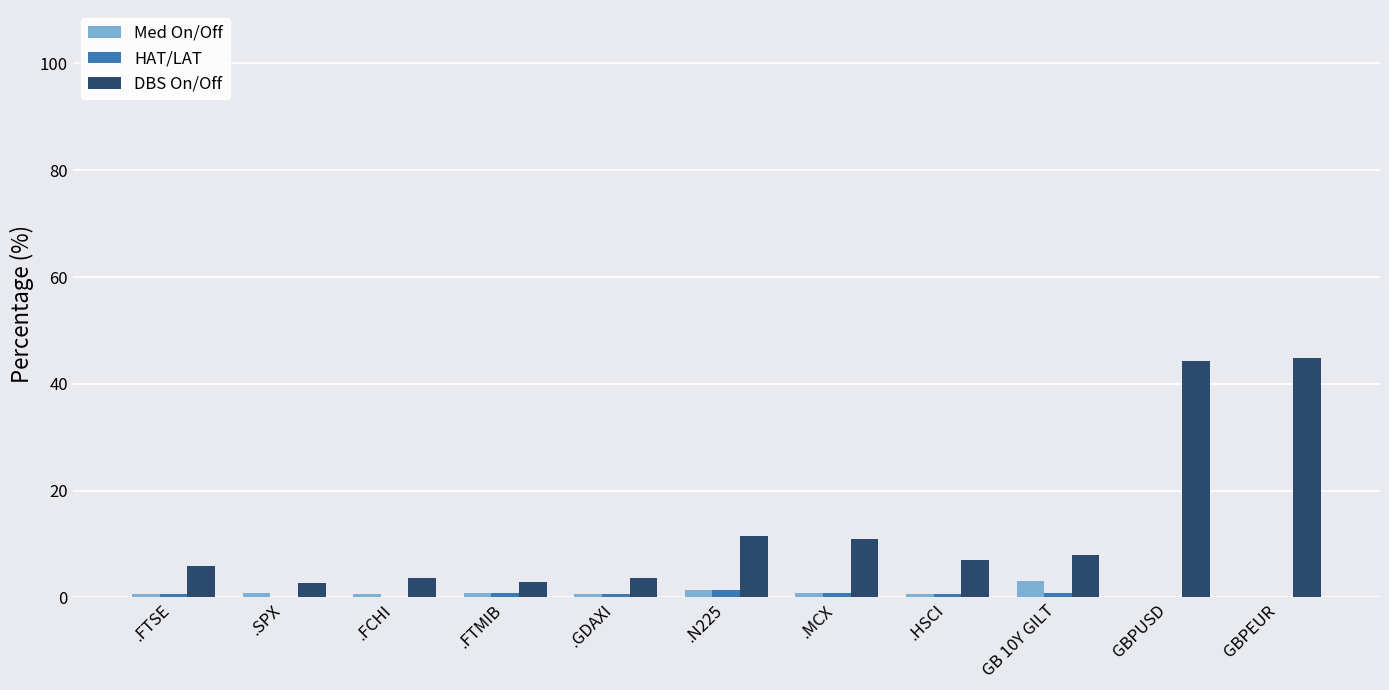

Is the value of DBS On/Off at .MCX greater than the value of Med On/Off at GB 10Y GILT?

Yes